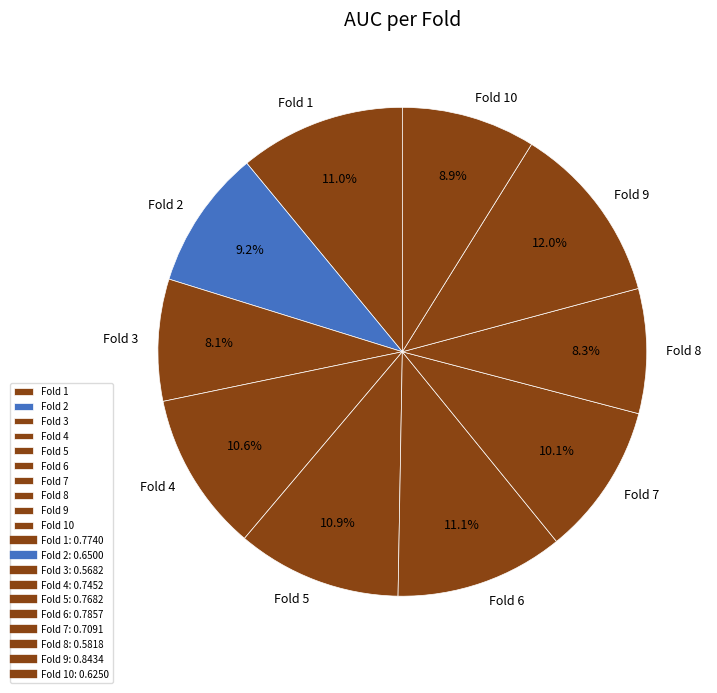

To the nearest percent, what is the difference between the largest and smallest slice percentages?

4%